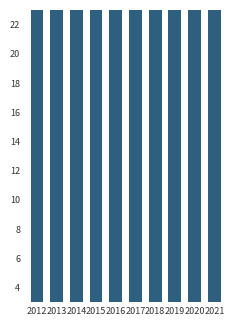

True or false: the data shows 61 at 2021.

True